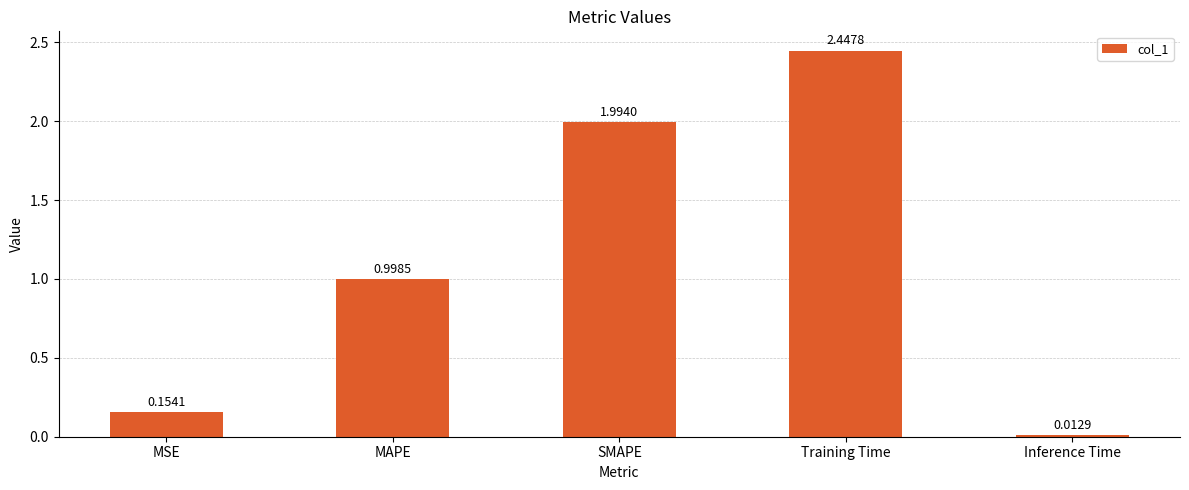

What position from the left is Training Time?

4